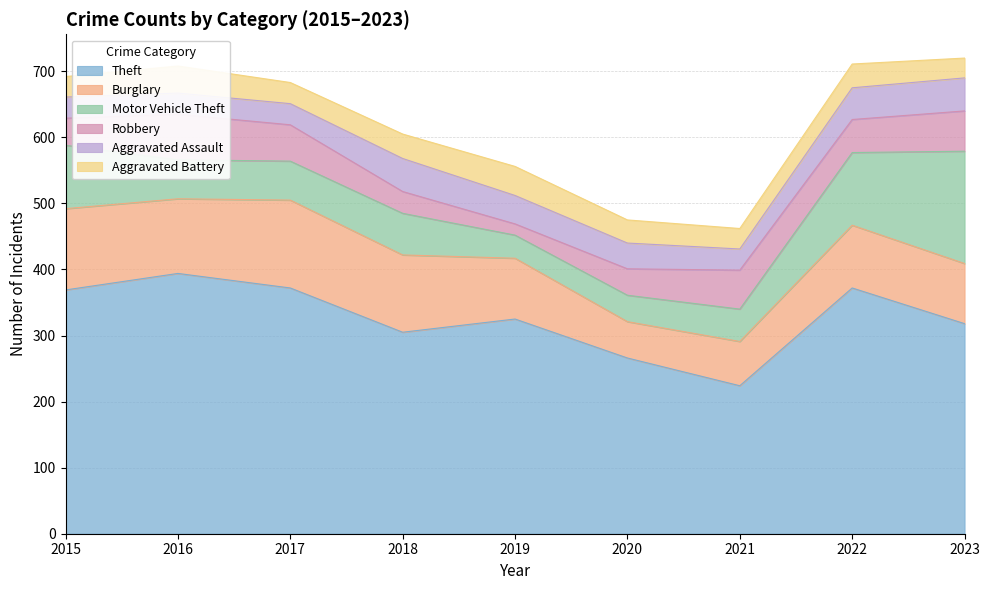

List the labels in order of Theft value, largest first.

2016, 2017, 2022, 2015, 2019, 2023, 2018, 2020, 2021